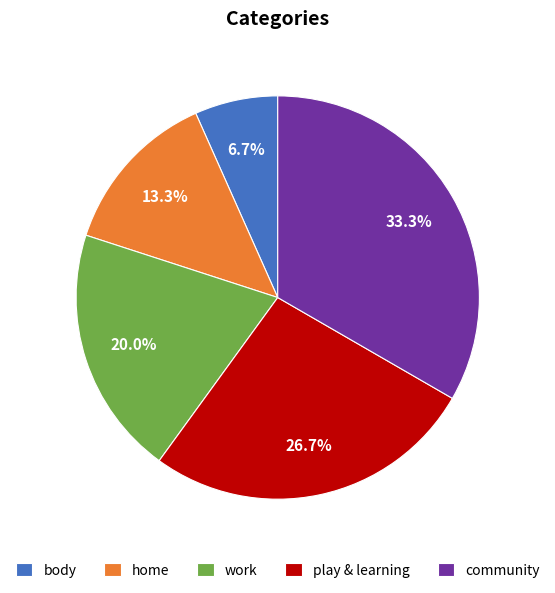

Does body account for over 50% of the chart?

No